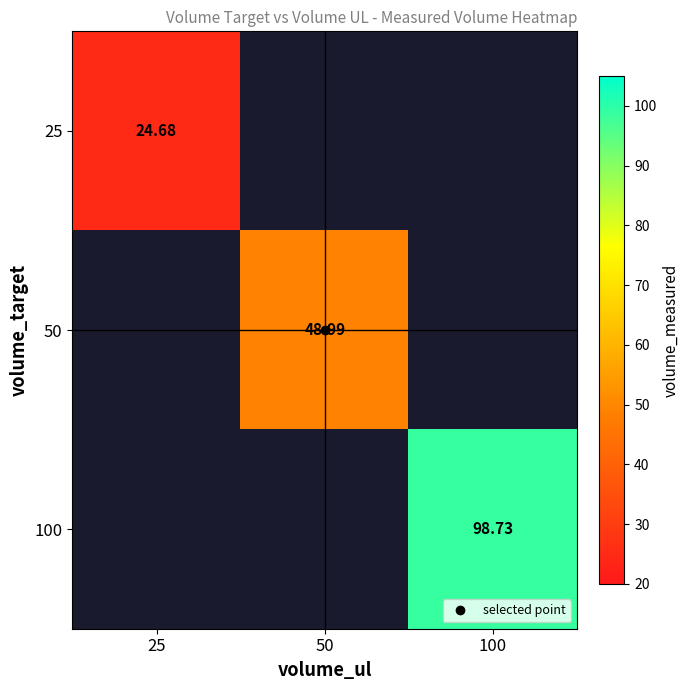

The 100 series shows 150.9 at 100. True or false?

False